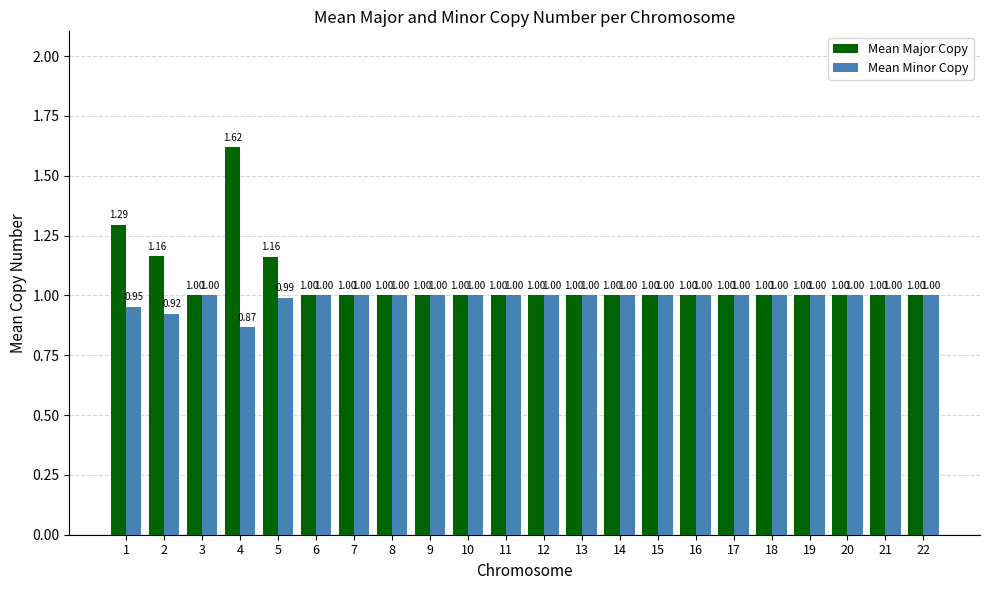

At which category is the sum across all series the highest?

4